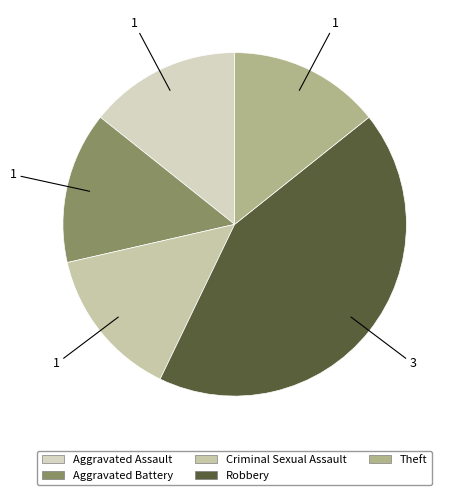

Is it true that Criminal Sexual Assault is 14% of the pie?

True